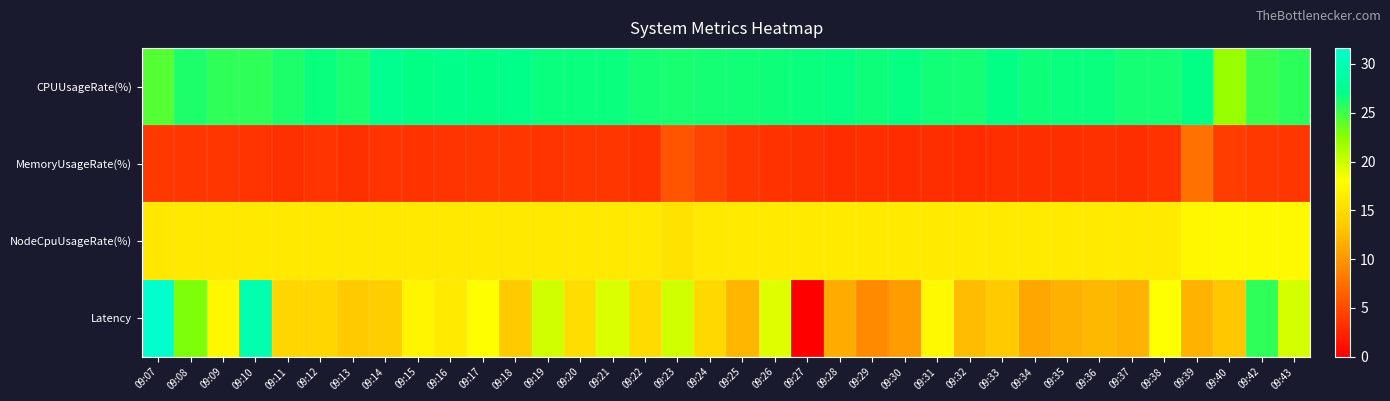

Reading left to right, extract all data points from this chart.

CPUUsageRate(%): 09:07=24.3	09:08=26.1	09:09=25.6	09:10=25.6	09:11=26.1	09:12=26.8	09:13=26.3	09:14=27.5	09:15=27.0	09:16=27.2	09:17=27.0	09:18=27.1	09:19=26.7	09:20=26.8	09:21=26.8	09:22=26.4	09:23=26.3	09:24=26.3	09:25=26.5	09:26=26.7	09:27=26.8	09:28=26.9	09:29=26.6	09:30=26.9	09:31=26.5	09:32=26.4	09:33=27.0	09:34=26.6	09:35=26.7	09:36=26.8	09:37=26.3	09:38=26.4	09:39=27.1	09:40=21.9	09:42=25.2	09:43=25.6
MemoryUsageRate(%): 09:07=3.7	09:08=3.6	09:09=3.6	09:10=3.5	09:11=3.3	09:12=3.5	09:13=3.2	09:14=3.6	09:15=3.4	09:16=3.5	09:17=3.6	09:18=3.6	09:19=3.6	09:20=3.6	09:21=3.6	09:22=3.4	09:23=5.6	09:24=4.5	09:25=3.6	09:26=3.4	09:27=3.3	09:28=3.1	09:29=3.2	09:30=3.1	09:31=3.2	09:32=3.1	09:33=3.1	09:34=3.1	09:35=3.2	09:36=3.2	09:37=3.1	09:38=3.4	09:39=7.6	09:40=4.2	09:42=3.8	09:43=3.6
NodeCpuUsageRate(%): 09:07=16.1	09:08=16.1	09:09=16.1	09:10=16.1	09:11=16.1	09:12=16.2	09:13=16.1	09:14=16.1	09:15=16.1	09:16=16.2	09:17=16.2	09:18=16.2	09:19=16.1	09:20=16.1	09:21=16.2	09:22=16.2	09:23=15.5	09:24=16.2	09:25=16.2	09:26=16.2	09:27=16.2	09:28=16.2	09:29=16.3	09:30=16.3	09:31=16.3	09:32=16.2	09:33=16.3	09:34=16.3	09:35=16.3	09:36=16.3	09:37=16.3	09:38=16.3	09:39=17.4	09:40=17.6	09:42=17.6	09:43=17.6
Latency: 09:07=31.6	09:08=22.9	09:09=17.3	09:10=29.6	09:11=14.5	09:12=14.5	09:13=13.6	09:14=13.8	09:15=17.2	09:16=16.3	09:17=18.0	09:18=13.5	09:19=19.9	09:20=15.2	09:21=19.5	09:22=14.9	09:23=19.8	09:24=14.6	09:25=12.1	09:26=19.3	09:27=0.0	09:28=11.5	09:29=9.3	09:30=10.5	09:31=17.6	09:32=12.6	09:33=13.5	09:34=11.0	09:35=11.8	09:36=12.4	09:37=12.0	09:38=18.1	09:39=12.0	09:40=13.3	09:42=25.5	09:43=19.7